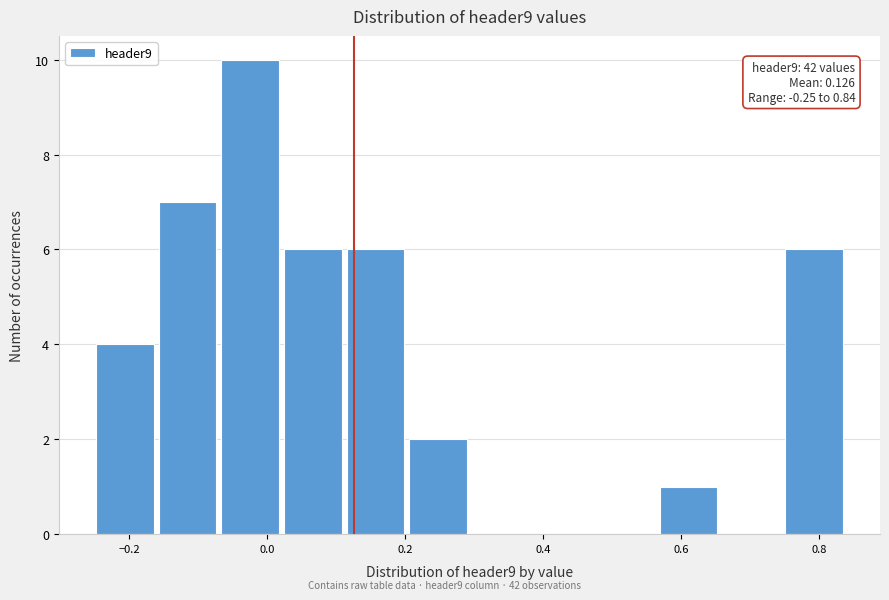

Which range on the x-axis has the tallest bar?

-0.08 to 0.02